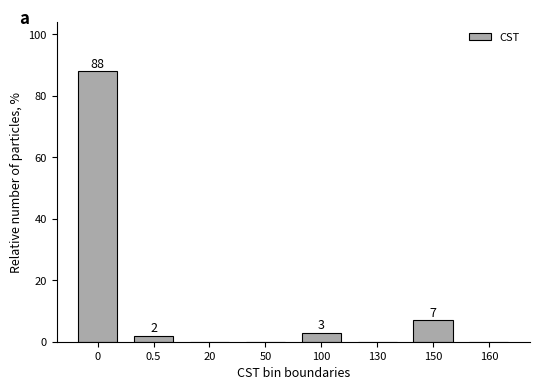

Reading right to left, extract all data points from this chart.

160=0.0	150=7.0	130=0.0	100=3.0	50=0.0	20=0.0	0.5=2.0	0=88.0